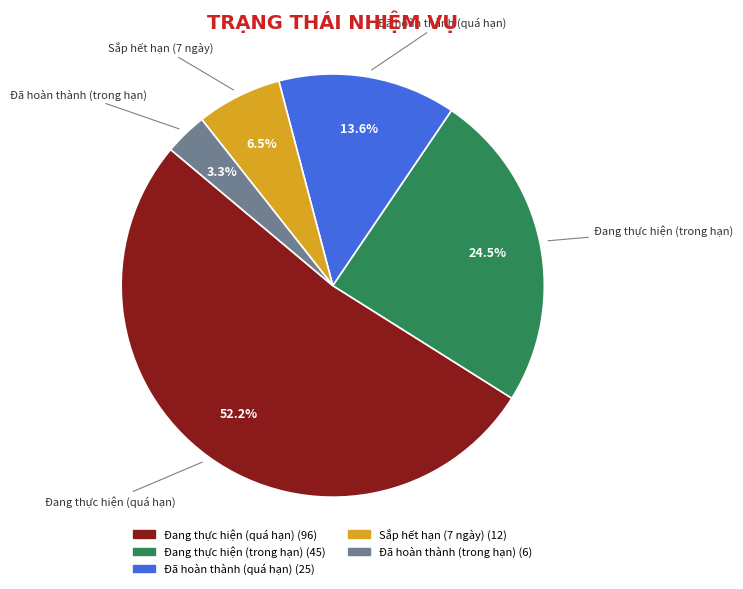

To the nearest percent, what is the difference between the largest and smallest slice percentages?

49%